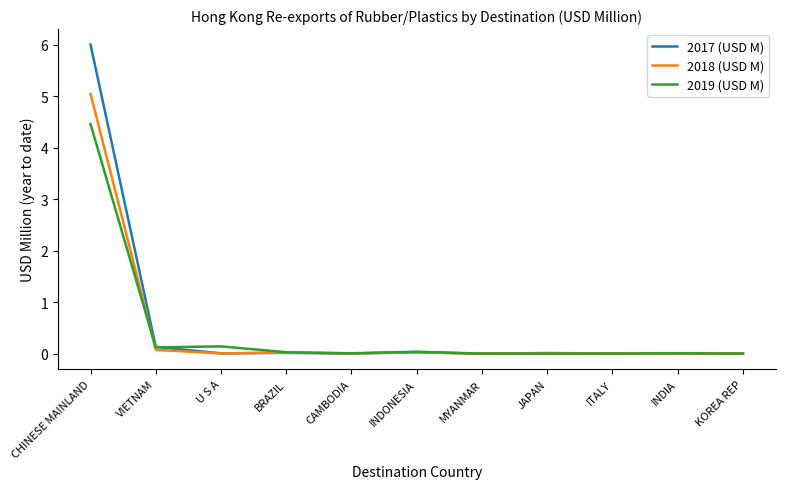

What is the average value of the 2017 (USD M) series?

0.6